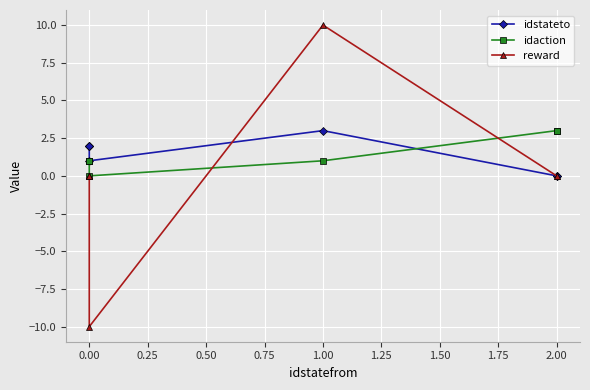

What is the smallest value displayed?

-10